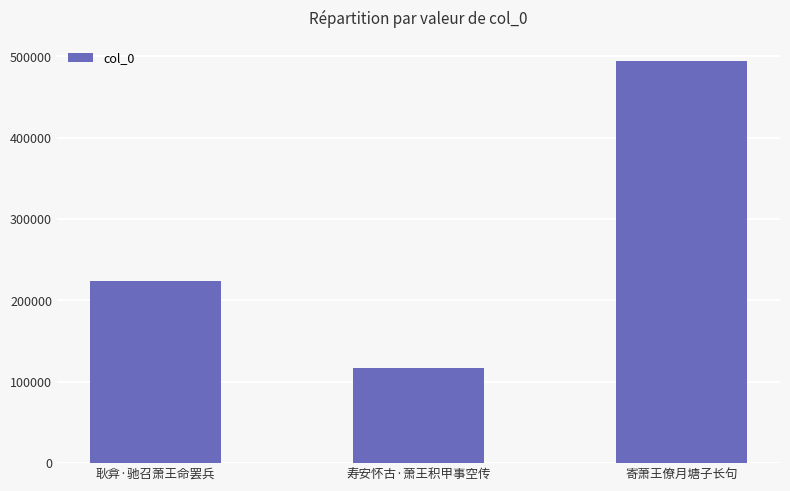

Does the chart contain any negative values?

No